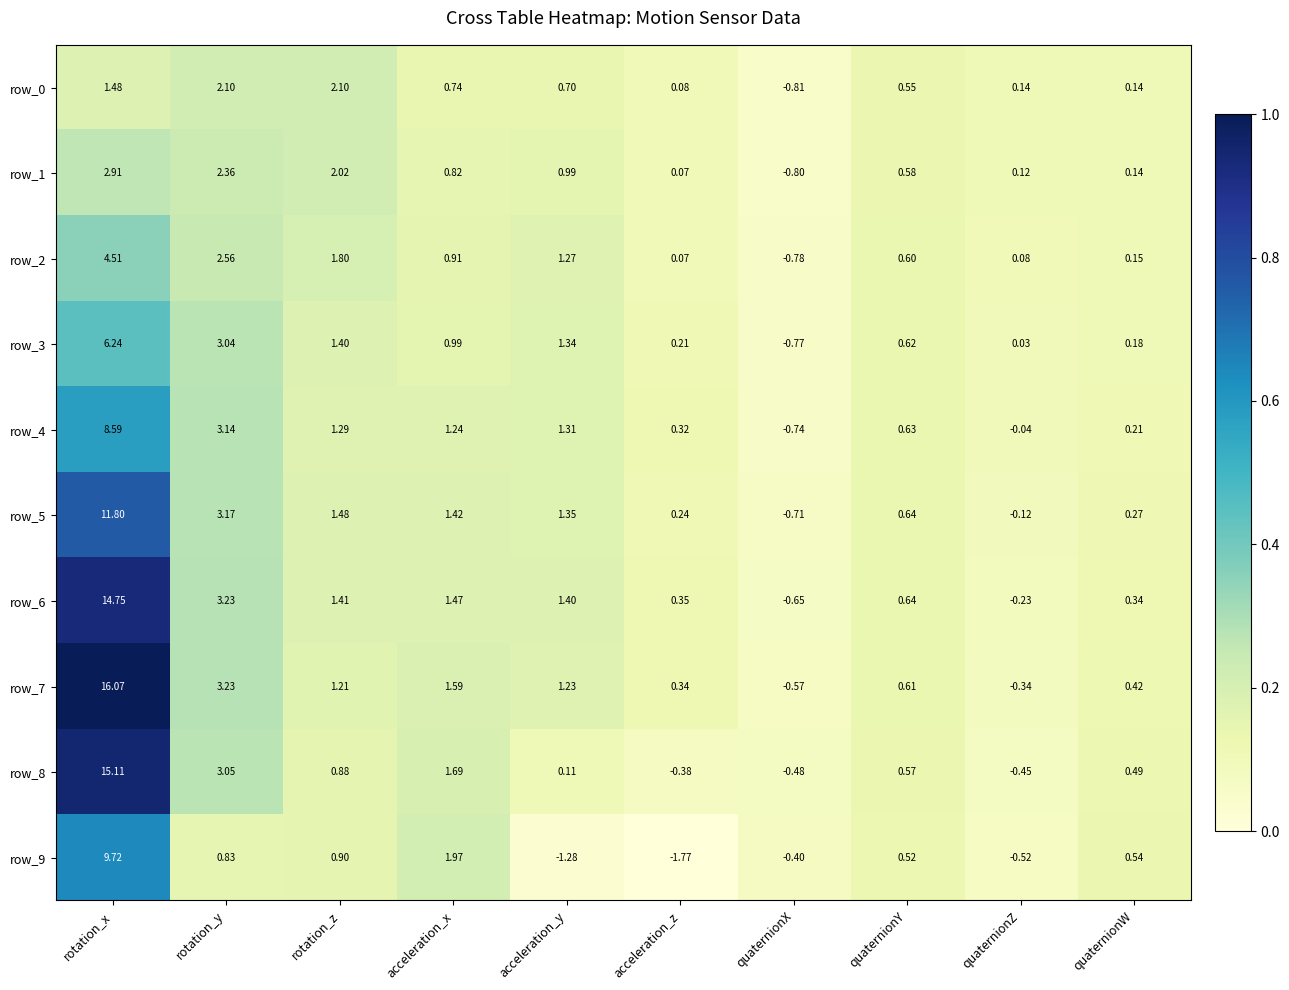

Where is row_7 nearest to the value 7?

rotation_y